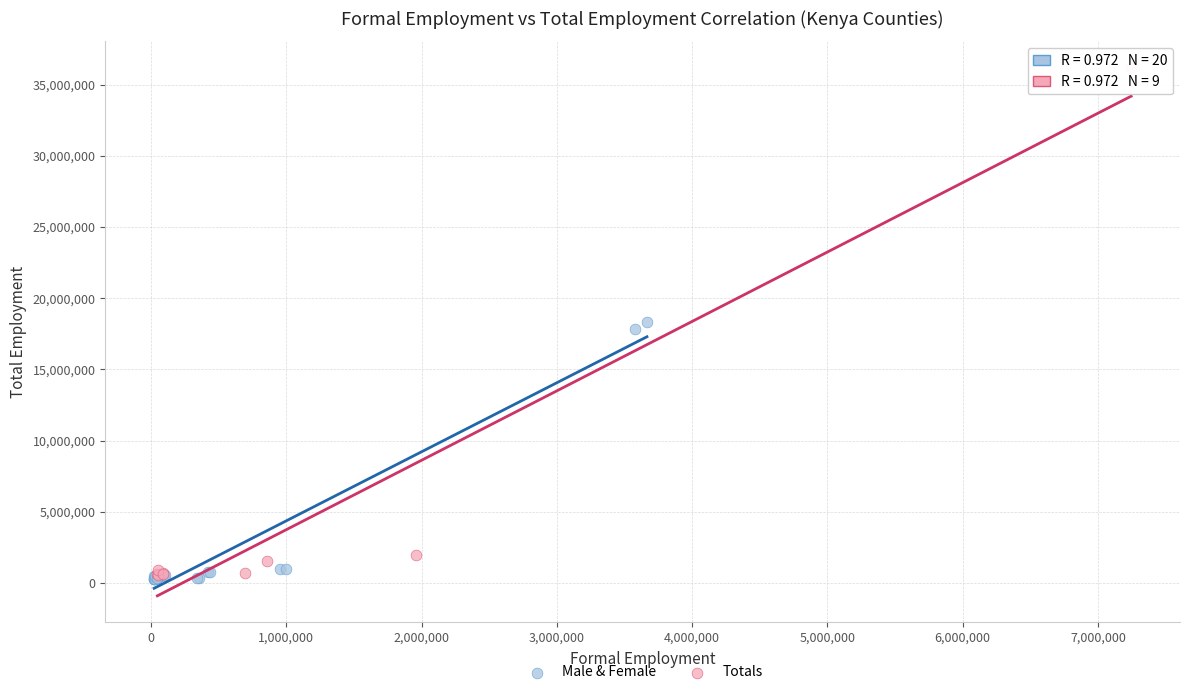

Which series reaches the maximum Y coordinate?

Totals